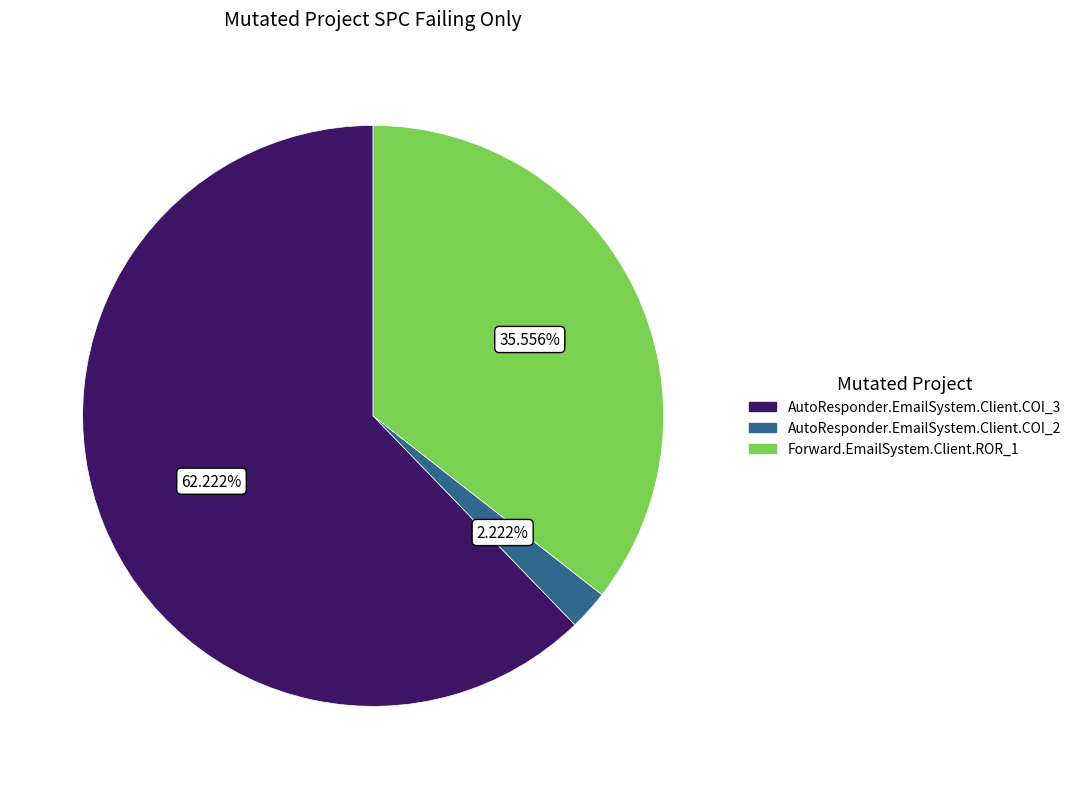

What percentage is the AutoResponder.EmailSystem.Client.COI_3 slice, to the nearest percent?

62%